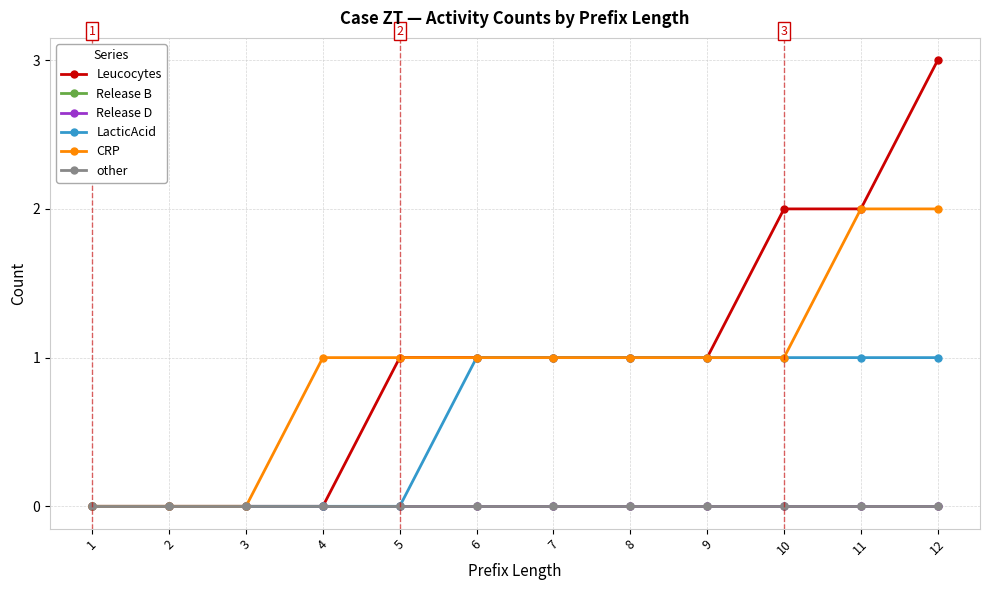

Which category has the highest value in the Release B series?

1